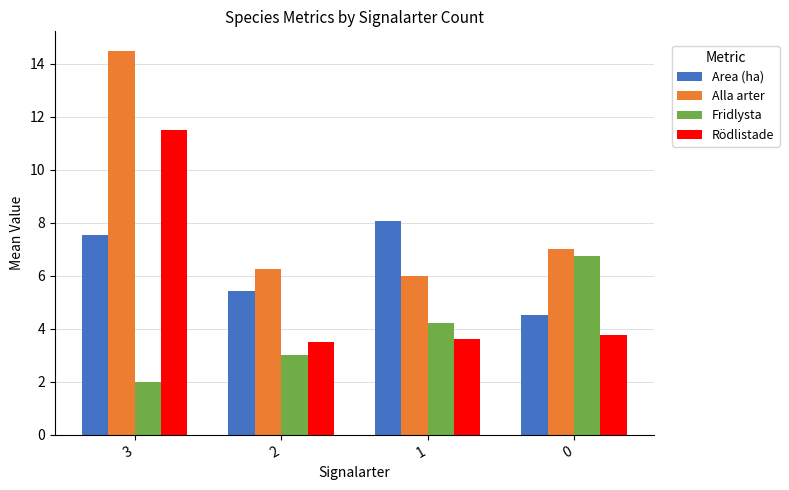

What is the difference between the second highest and minimum values in the Area (ha) series?

3.0